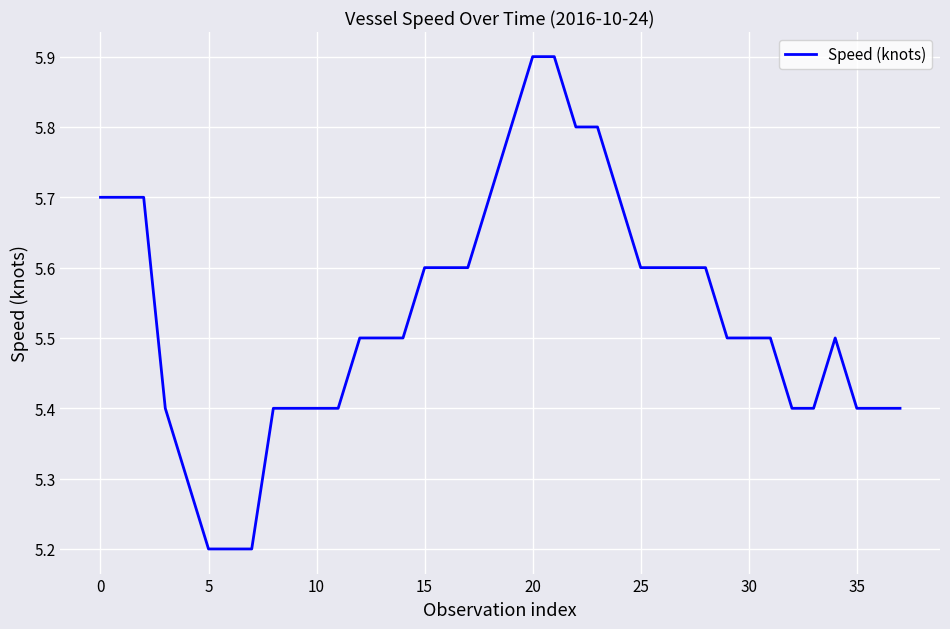

What is the minimum value shown in the chart?

5.2